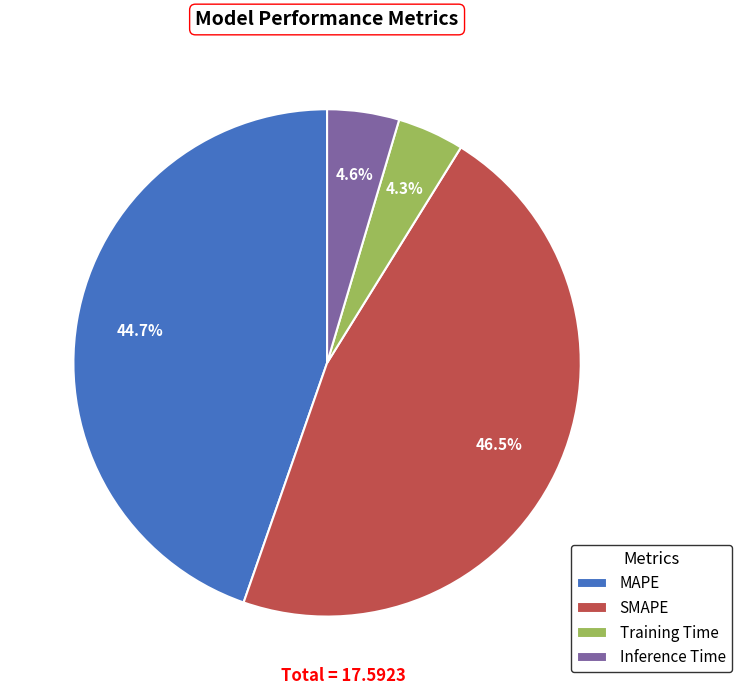

Which slice is the largest?

SMAPE